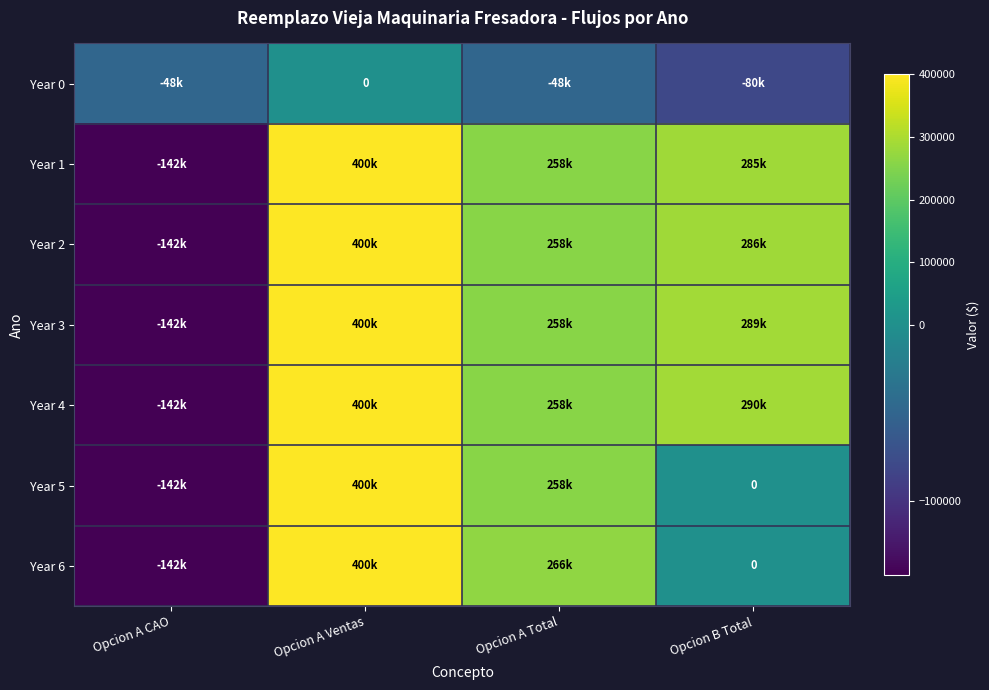

What is the minimum value shown in the chart?

-142000